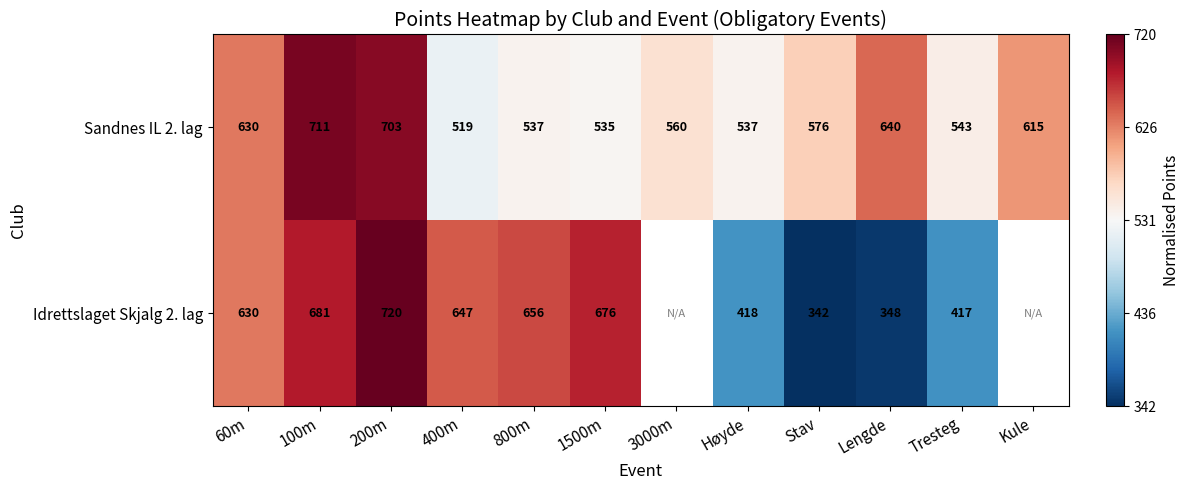

At which label is Sandnes IL 2. lag closest to 615?

Kule